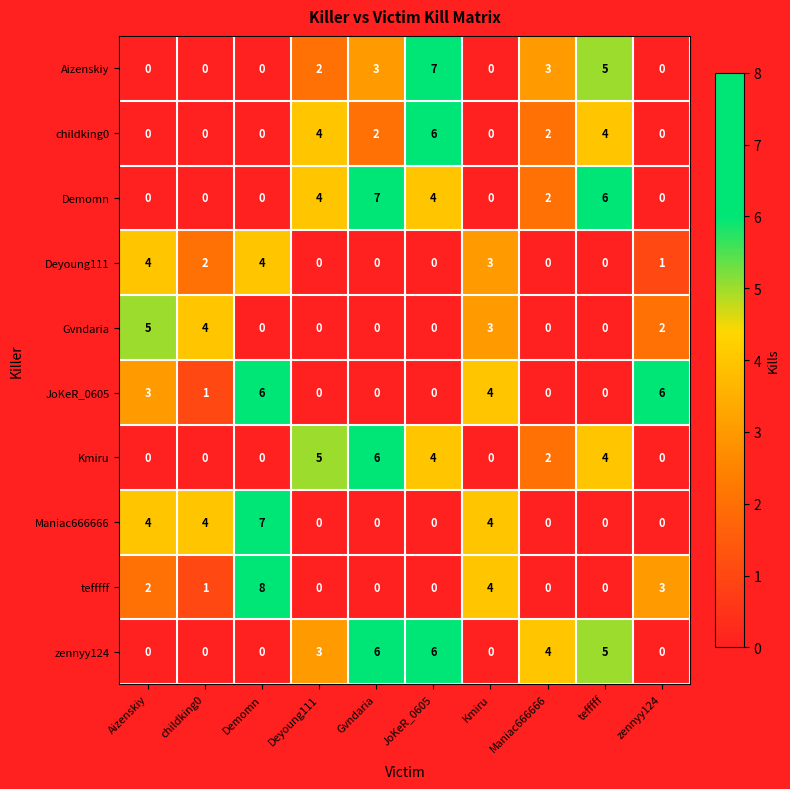

Which series has the largest total across all categories?

zennyy124